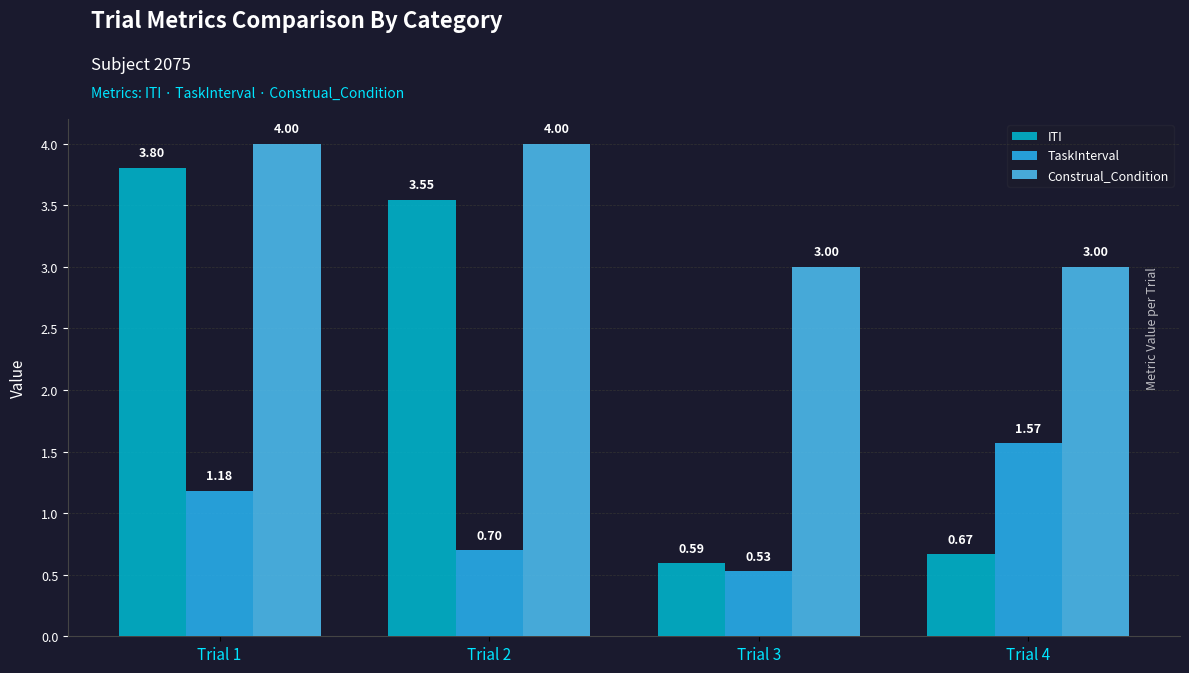

Rank the series by their maximum value, from lowest to highest.

TaskInterval, ITI, Construal_Condition